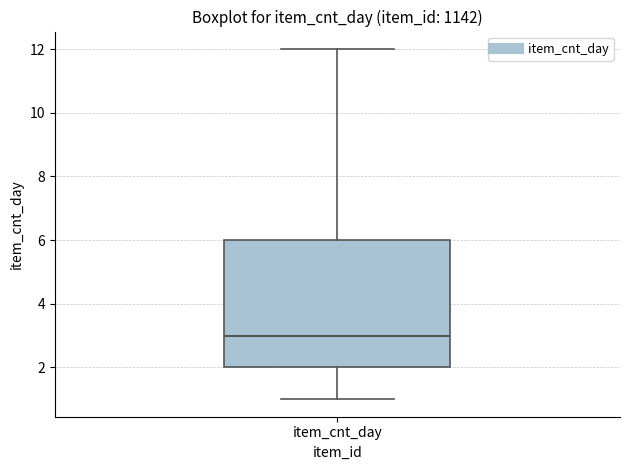

Read this box plot against the y-axis: the position of the median line, the range covered by the box, and the ends of both whiskers. The values are not printed on the chart, so give them approximately, as read against the axis.

median 3, box 2 to 6, whiskers 1 to 12